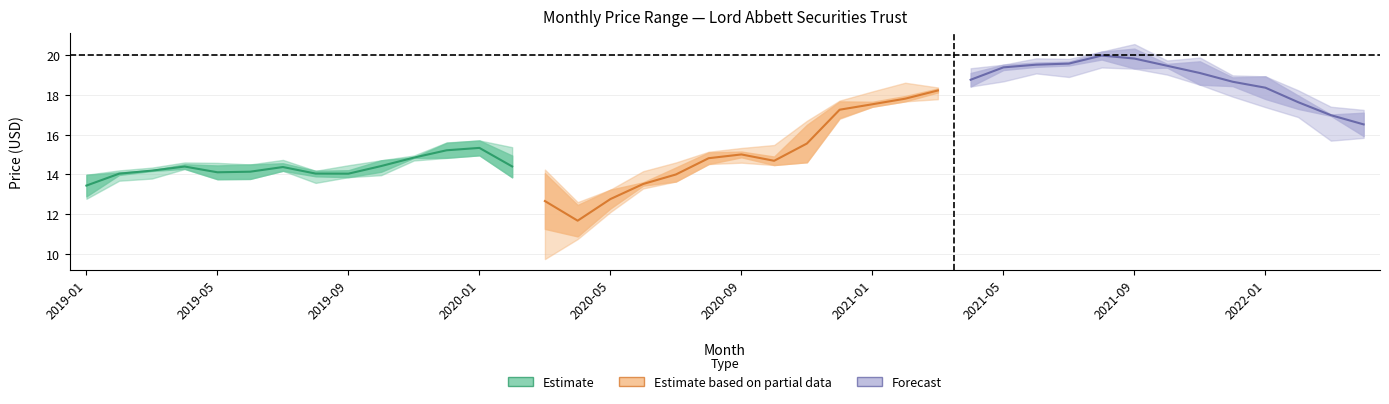

The value of Highest Price at 2020-04 is 12.6. True or false?

True